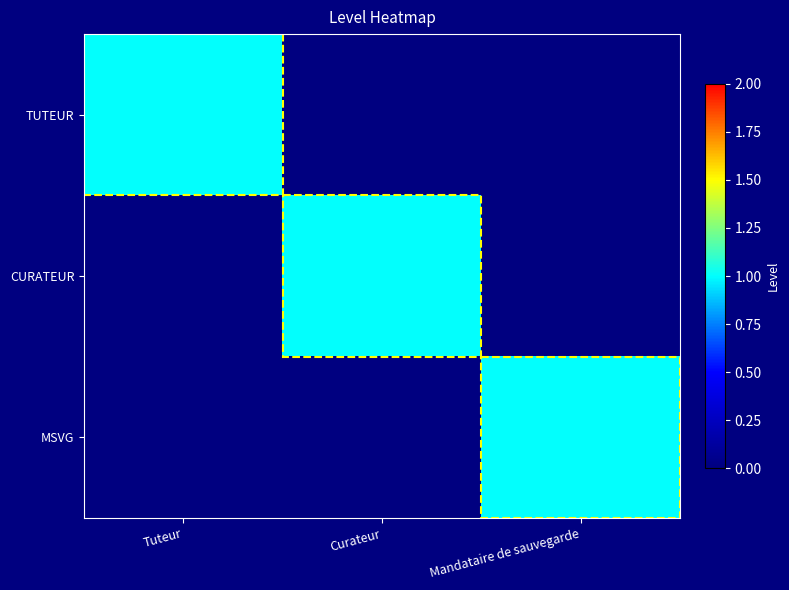

Reading left to right, extract all data points from this chart.

TUTEUR: Tuteur=1	Curateur=0	Mandataire de sauvegarde=0
CURATEUR: Tuteur=0	Curateur=1	Mandataire de sauvegarde=0
MSVG: Tuteur=0	Curateur=0	Mandataire de sauvegarde=1